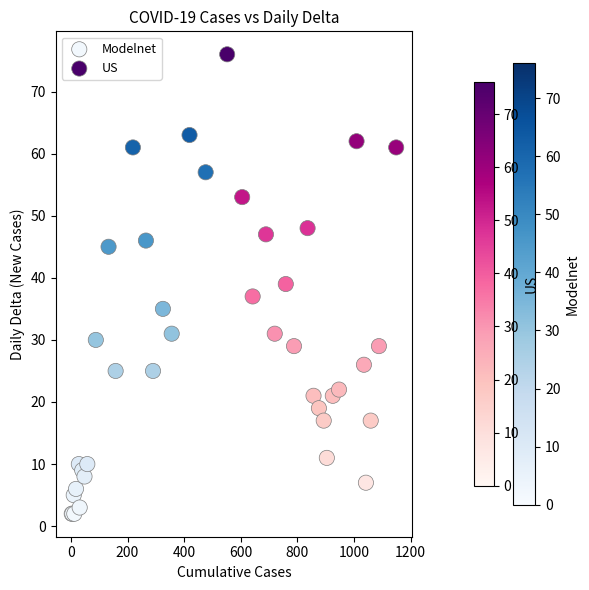

Which series reaches the maximum Y coordinate?

US